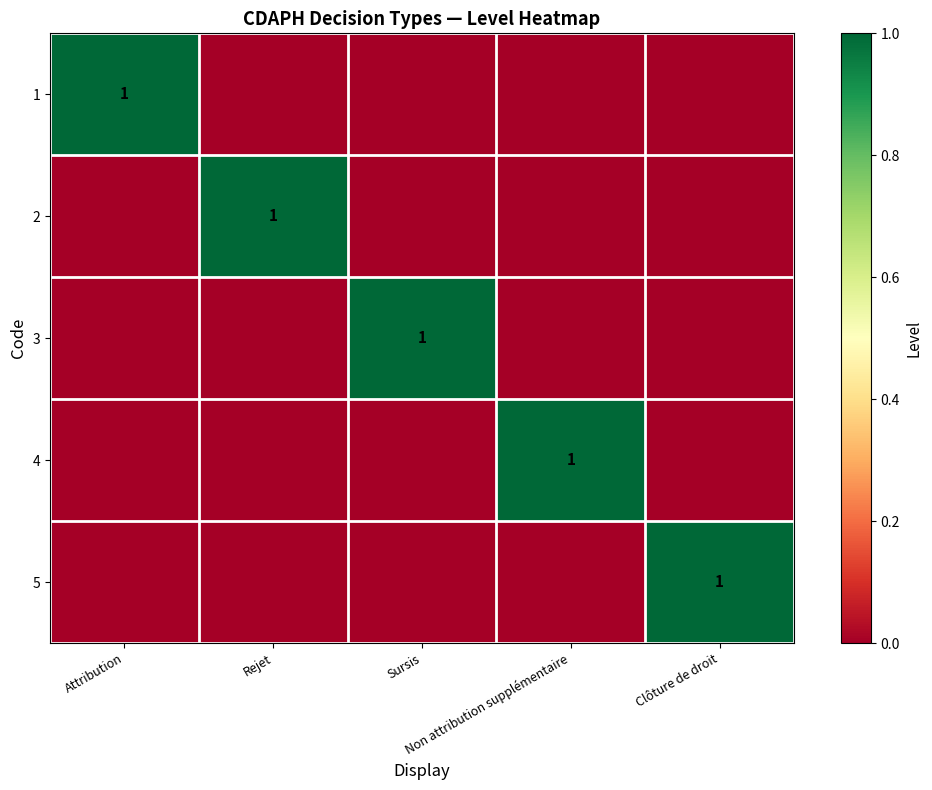

Is it true that 1 equals 0 at Rejet?

True